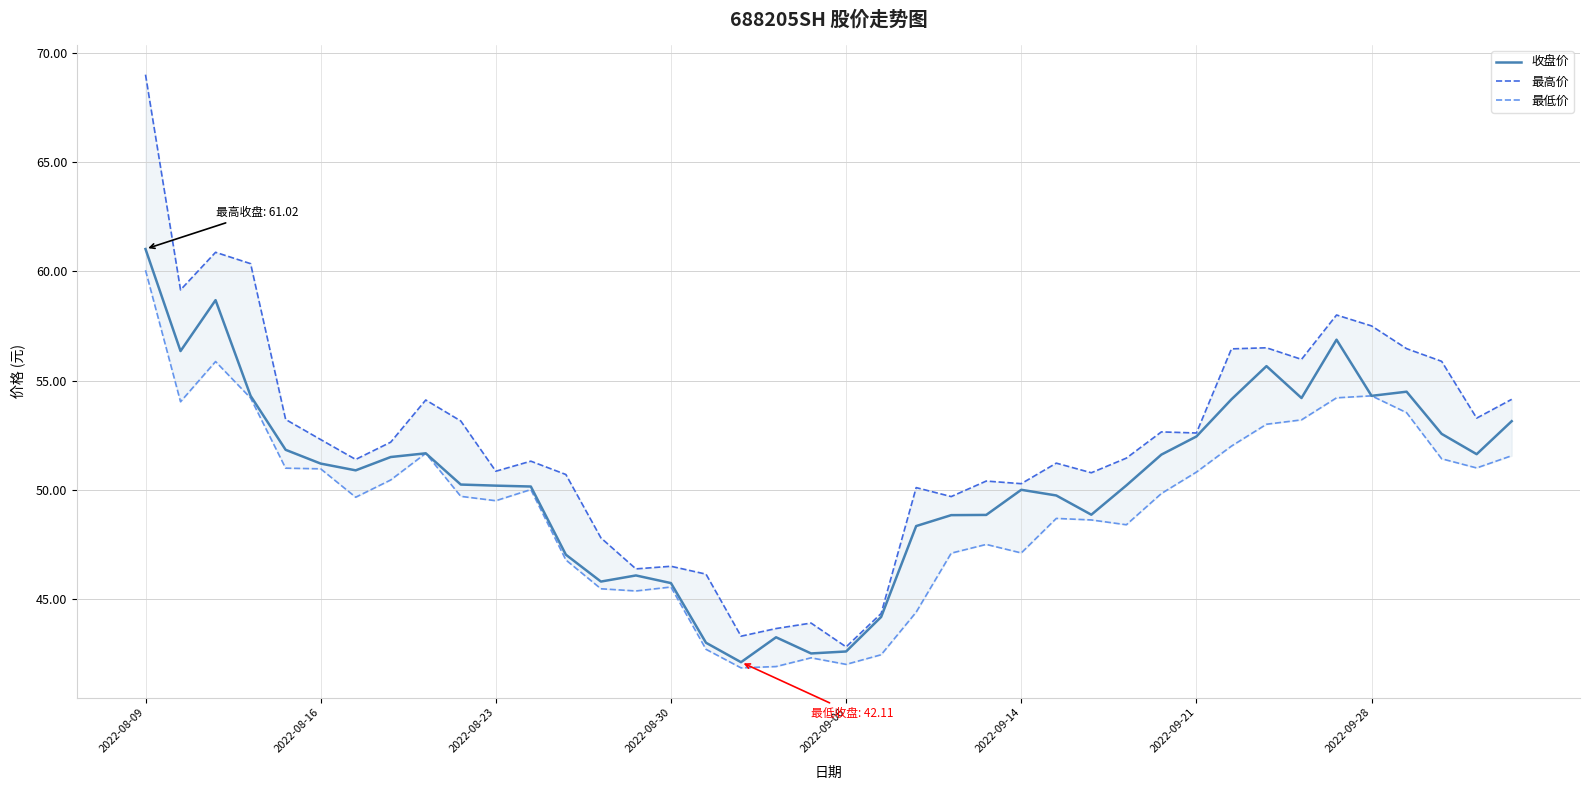

What is the sum of all 收盘价 values?

2016.2